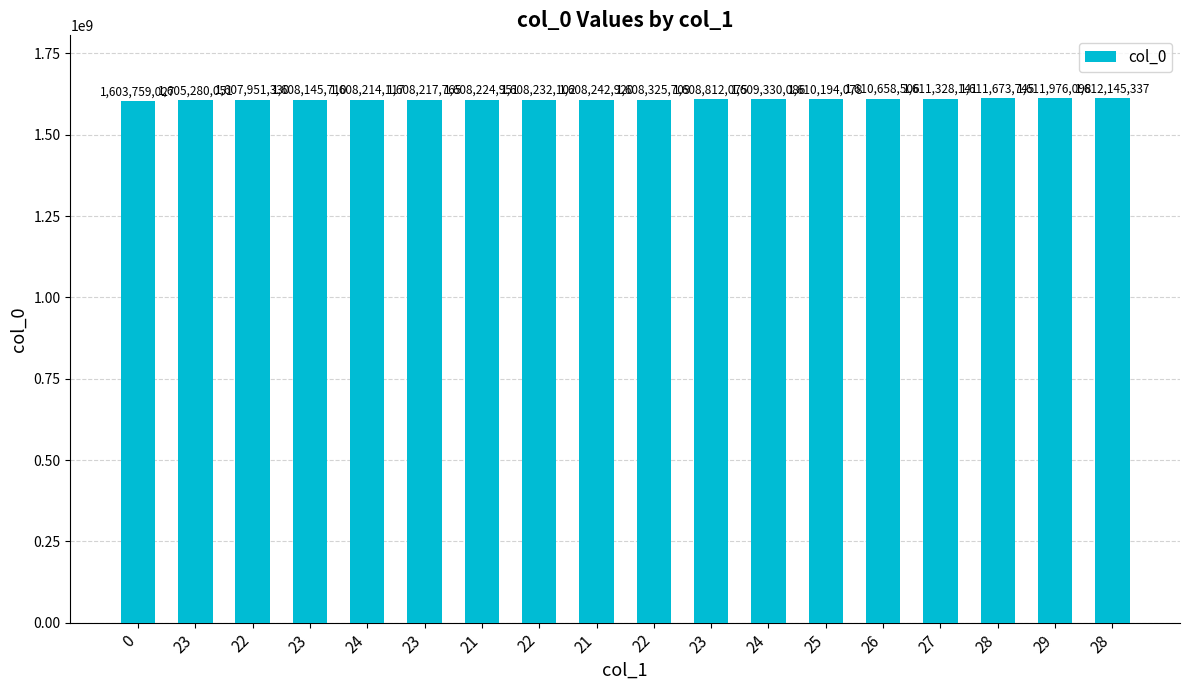

Reading left to right, extract all data points from this chart.

1603759027	1605280051	1607951330	1608145710	1608214117	1608217765	1608224951	1608232102	1608242920	1608325709	1608812075	1609330086	1610194078	1610658506	1611328141	1611673745	1611976098	1612145337